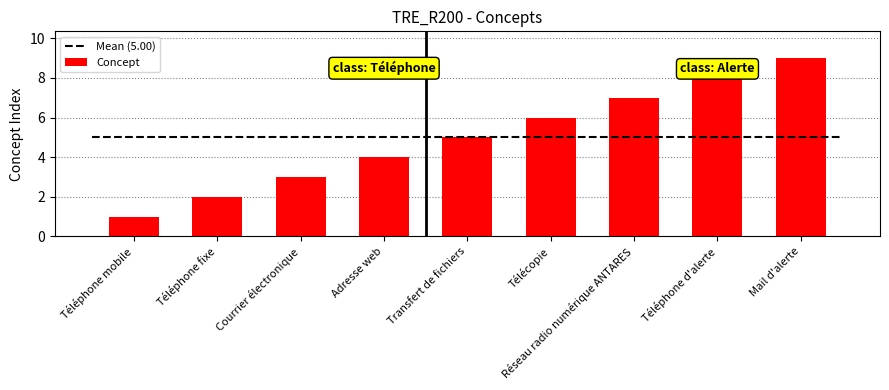

Which has a higher value, Télécopie or Téléphone fixe?

Télécopie